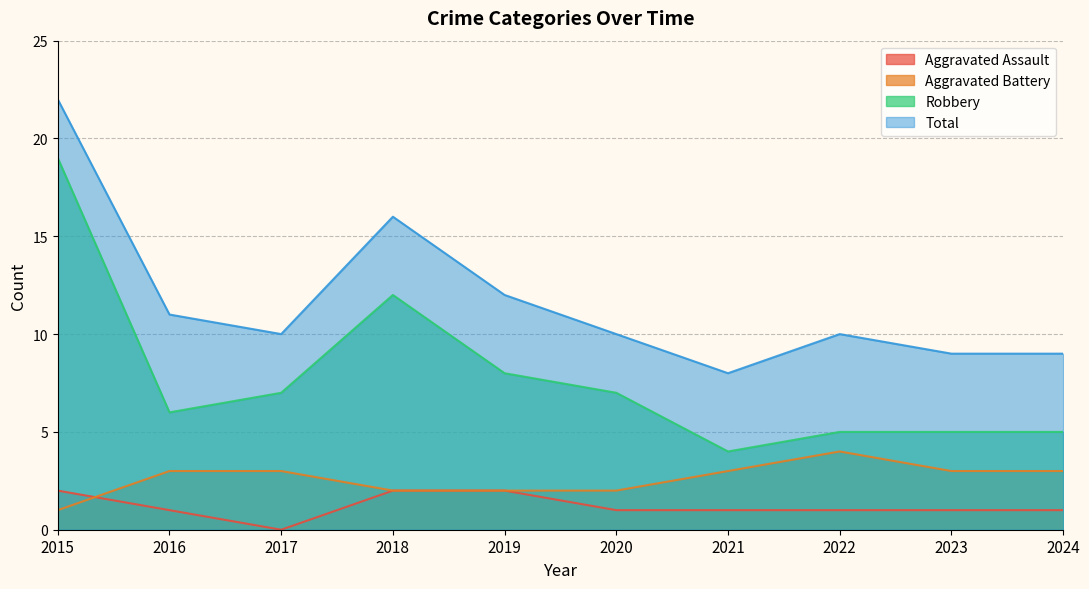

What is the sum of all Aggravated Battery values?

26